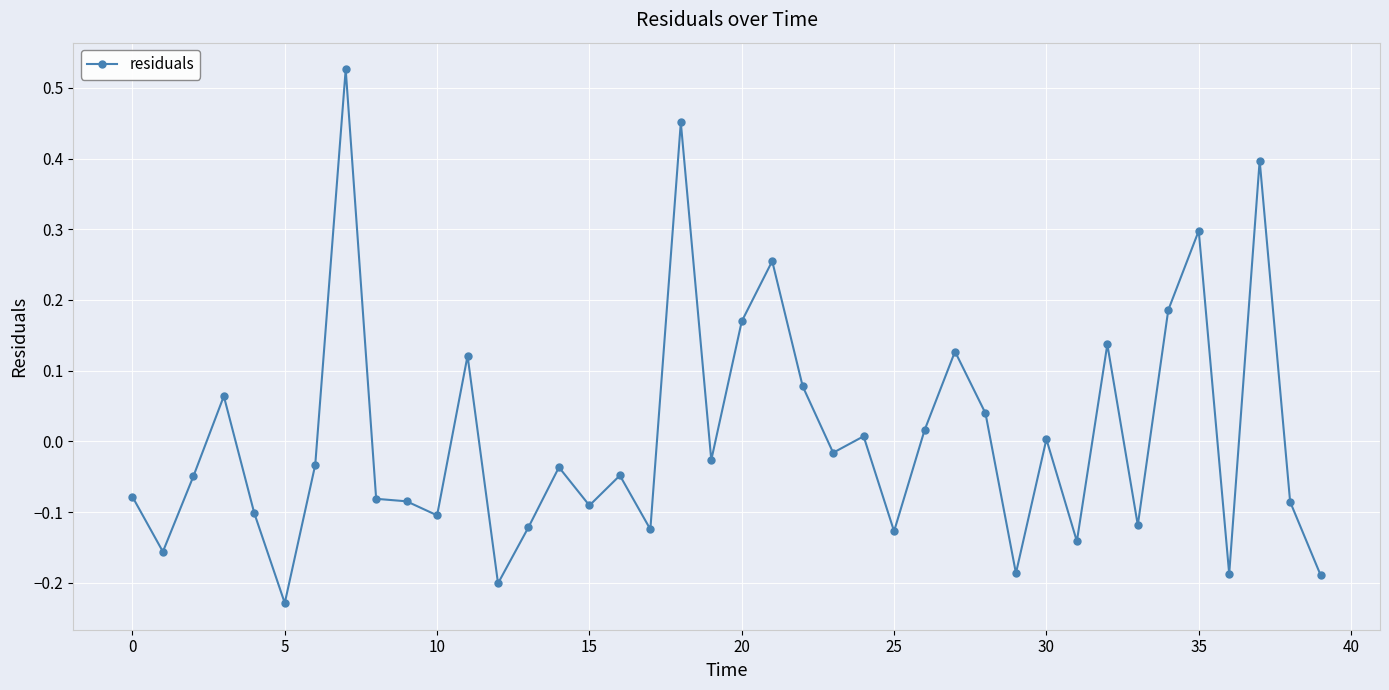

What is the difference between the second highest and minimum values?

0.7